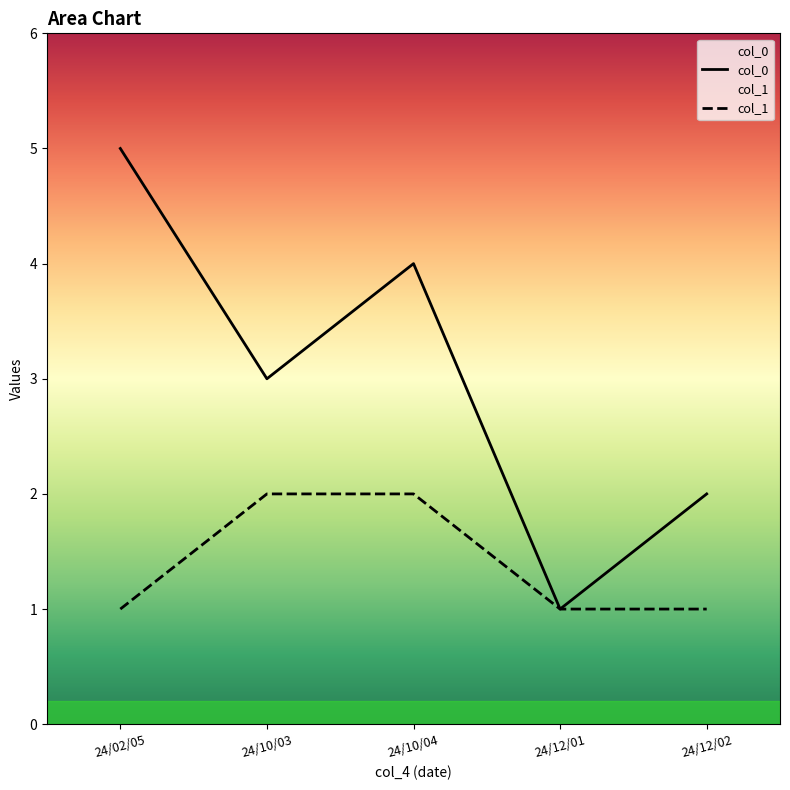

Which series has the largest total across all categories?

col_0